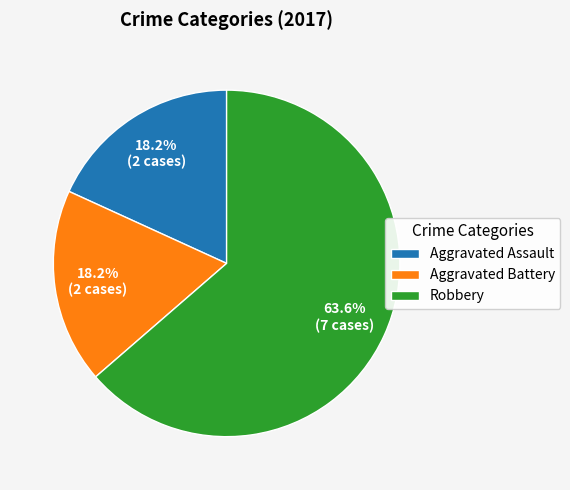

Approximately how many times larger is the value at Aggravated Assault compared to Robbery?

0.3